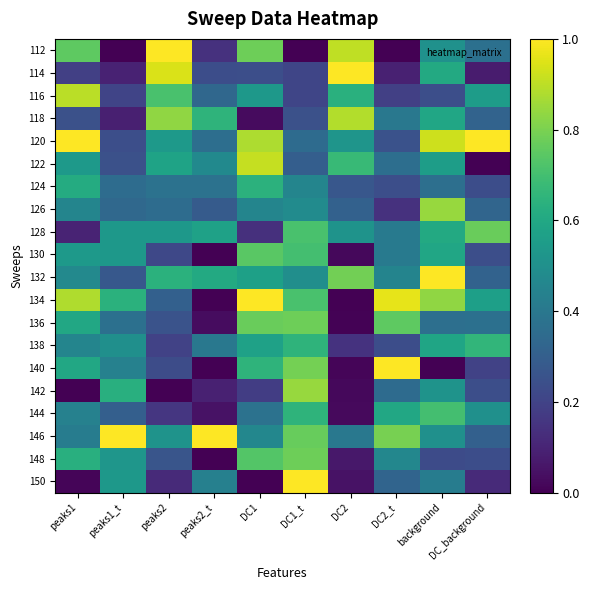

What is the total value across all series at peaks1_t?

7.9